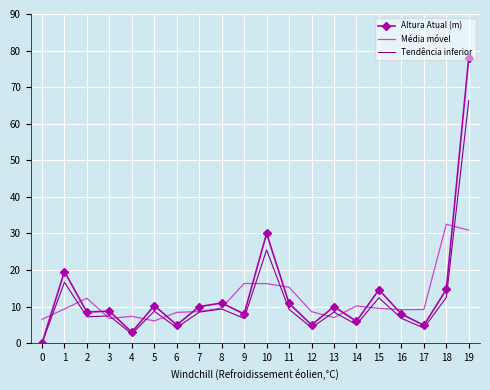

What is the difference between the Média móvel values at 9 and 7?

7.7